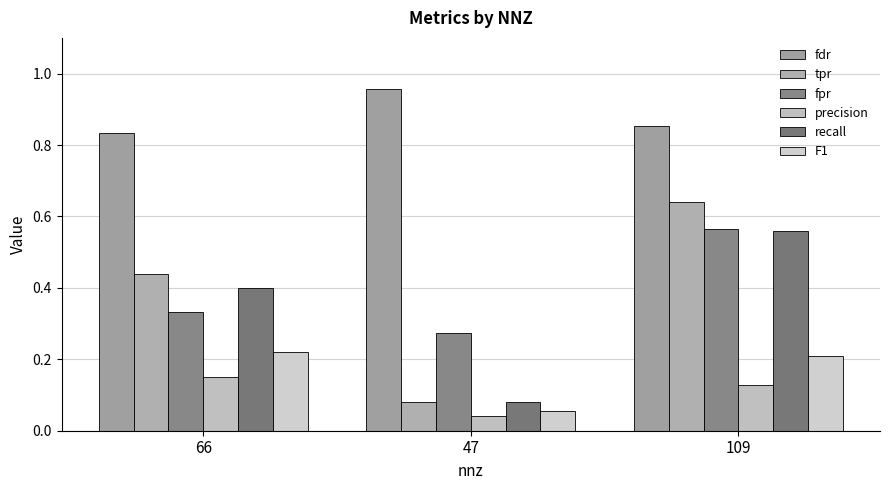

What are all the series names shown in the legend?

fdr, tpr, fpr, precision, recall, F1